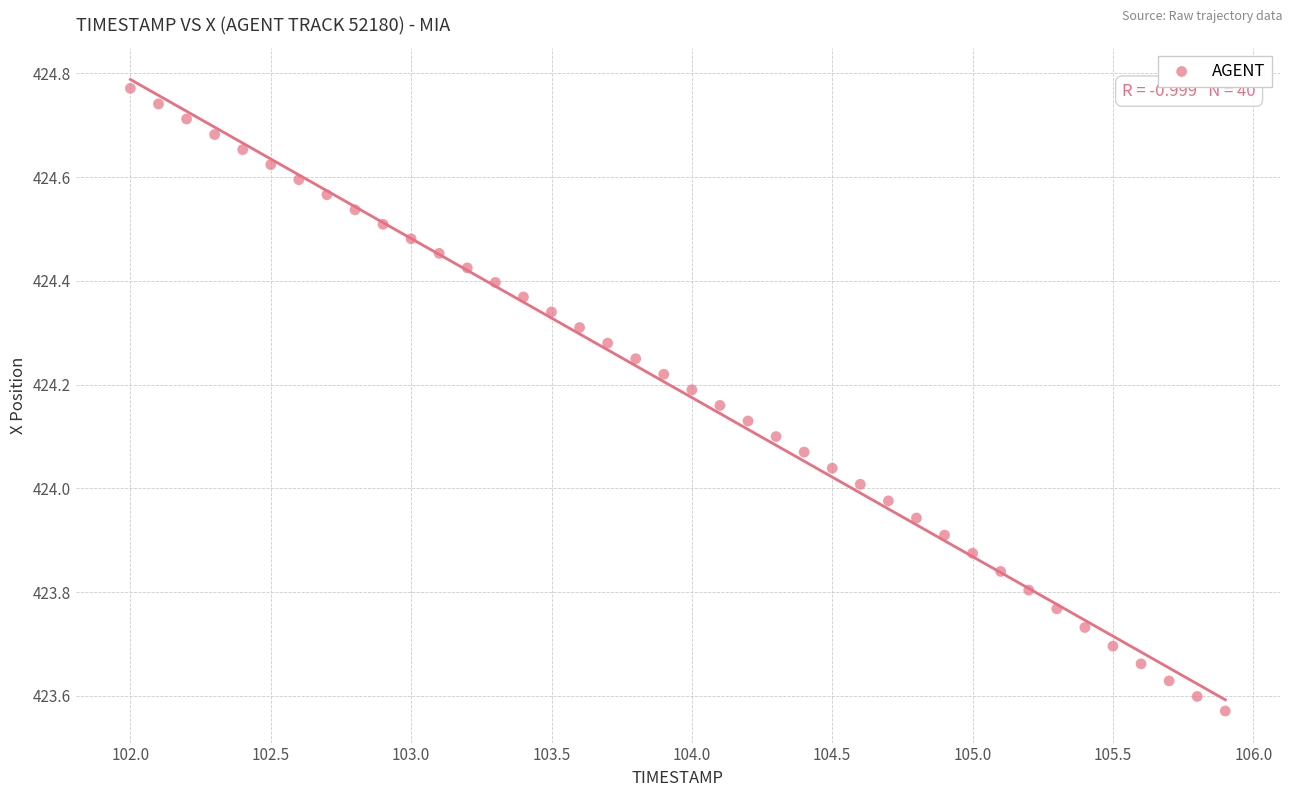

What is the range of X values (max minus min)?

3.9